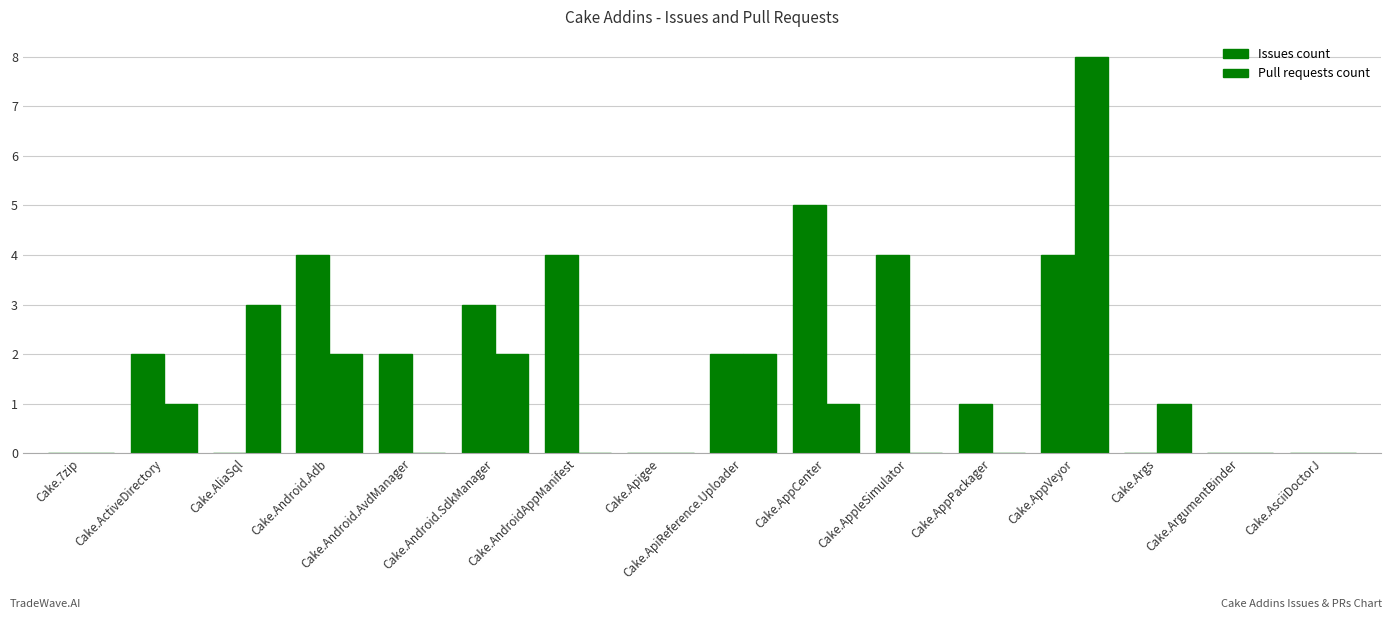

Between Cake.ActiveDirectory and Cake.Android.Adb, which is larger?

Cake.Android.Adb